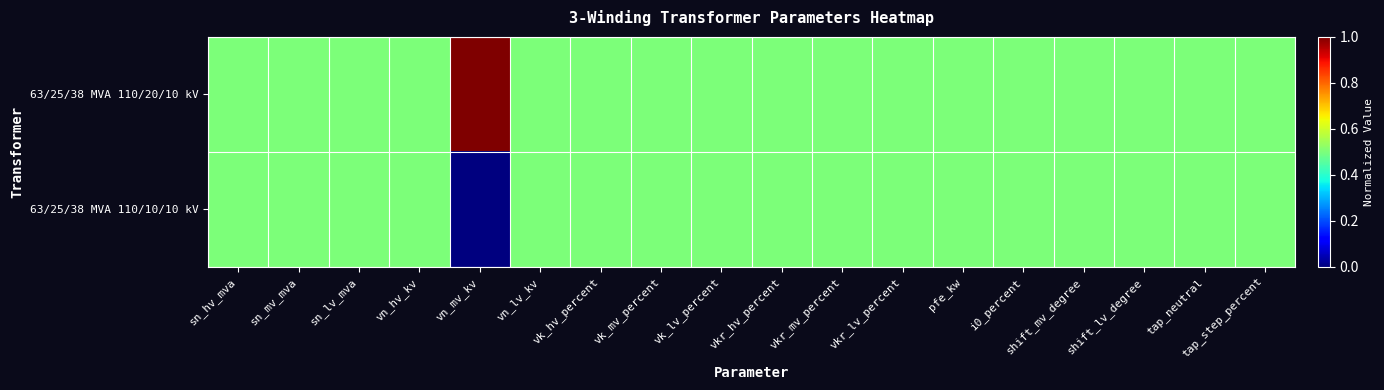

Reading right to left, extract all data points from this chart.

63/25/38 MVA 110/20/10 kV: tap_step_percent=0.5	tap_neutral=0.5	shift_lv_degree=0.5	shift_mv_degree=0.5	i0_percent=0.5	pfe_kw=0.5	vkr_lv_percent=0.5	vkr_mv_percent=0.5	vkr_hv_percent=0.5	vk_lv_percent=0.5	vk_mv_percent=0.5	vk_hv_percent=0.5	vn_lv_kv=0.5	vn_mv_kv=1.0	vn_hv_kv=0.5	sn_lv_mva=0.5	sn_mv_mva=0.5	sn_hv_mva=0.5
63/25/38 MVA 110/10/10 kV: tap_step_percent=0.5	tap_neutral=0.5	shift_lv_degree=0.5	shift_mv_degree=0.5	i0_percent=0.5	pfe_kw=0.5	vkr_lv_percent=0.5	vkr_mv_percent=0.5	vkr_hv_percent=0.5	vk_lv_percent=0.5	vk_mv_percent=0.5	vk_hv_percent=0.5	vn_lv_kv=0.5	vn_mv_kv=0.0	vn_hv_kv=0.5	sn_lv_mva=0.5	sn_mv_mva=0.5	sn_hv_mva=0.5